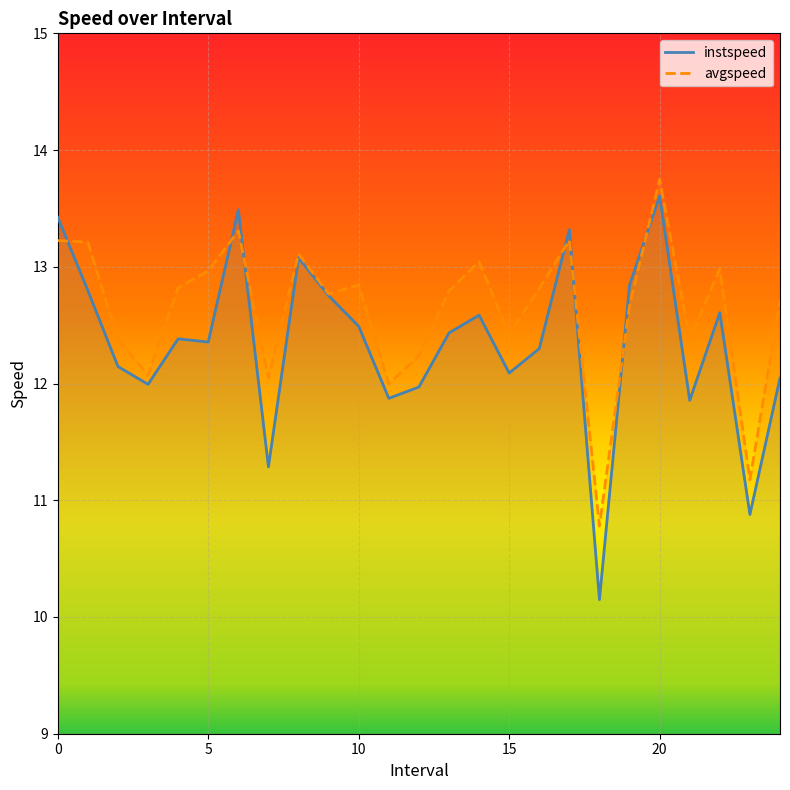

What are all the series names shown in the legend?

instspeed, avgspeed